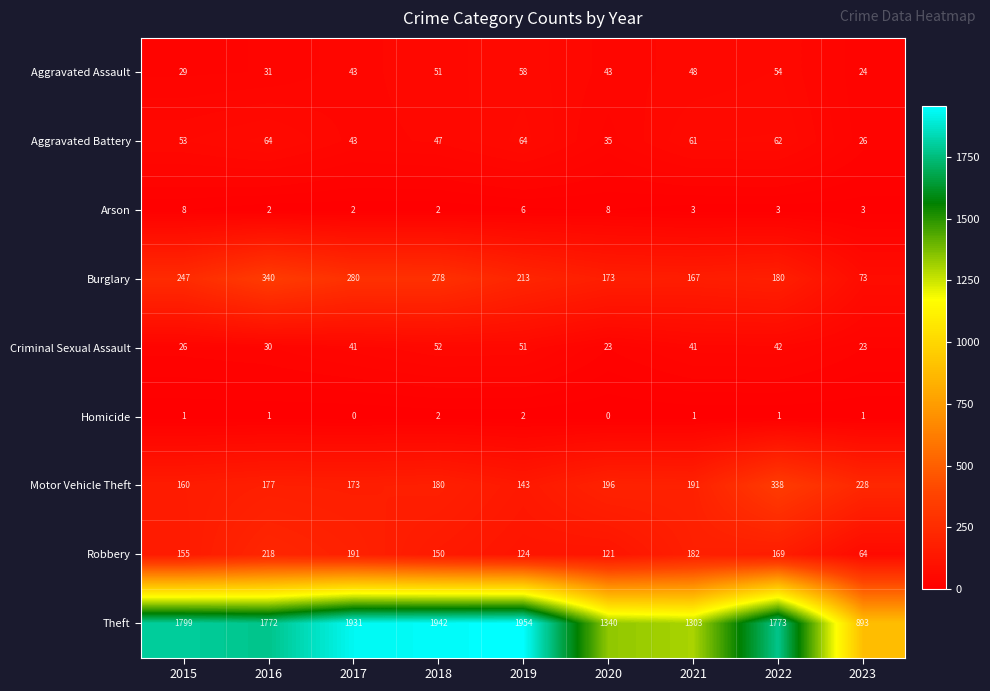

At 2019, list the series in order from largest to smallest.

Theft, Burglary, Motor Vehicle Theft, Robbery, Aggravated Battery, Aggravated Assault, Criminal Sexual Assault, Arson, Homicide